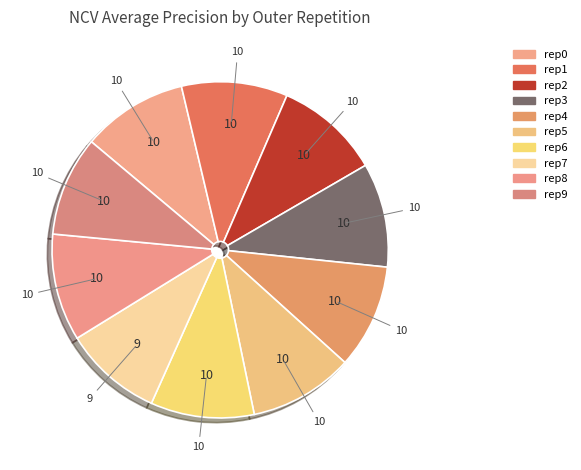

Which slice is the largest?

outer-repetition8